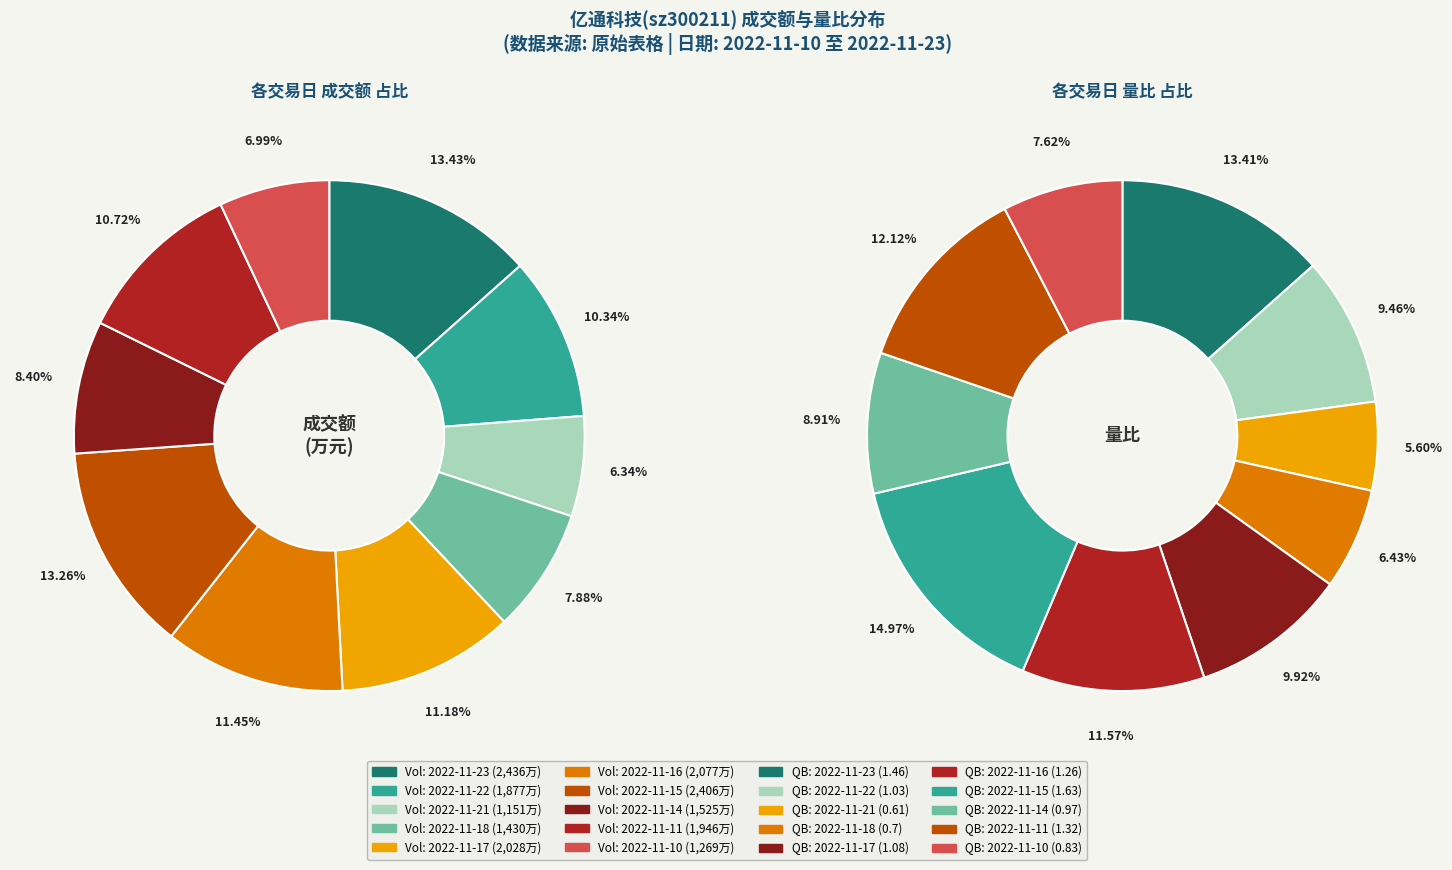

What percentage is the 2022-11-21 slice, to the nearest percent?

6%